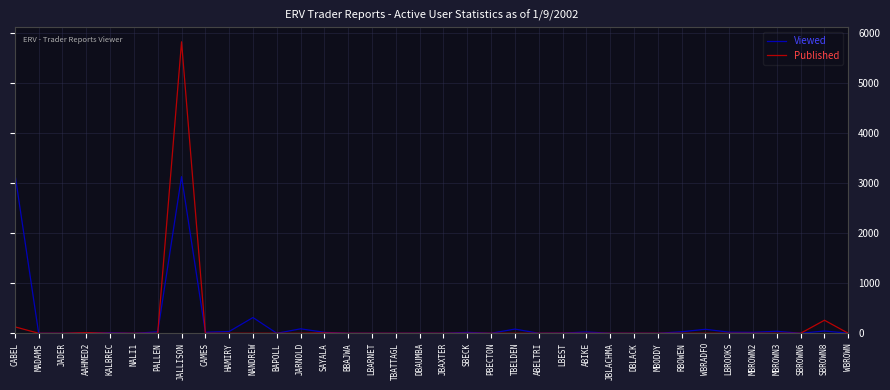

Rank the series by their maximum value, from highest to lowest.

Published, Viewed